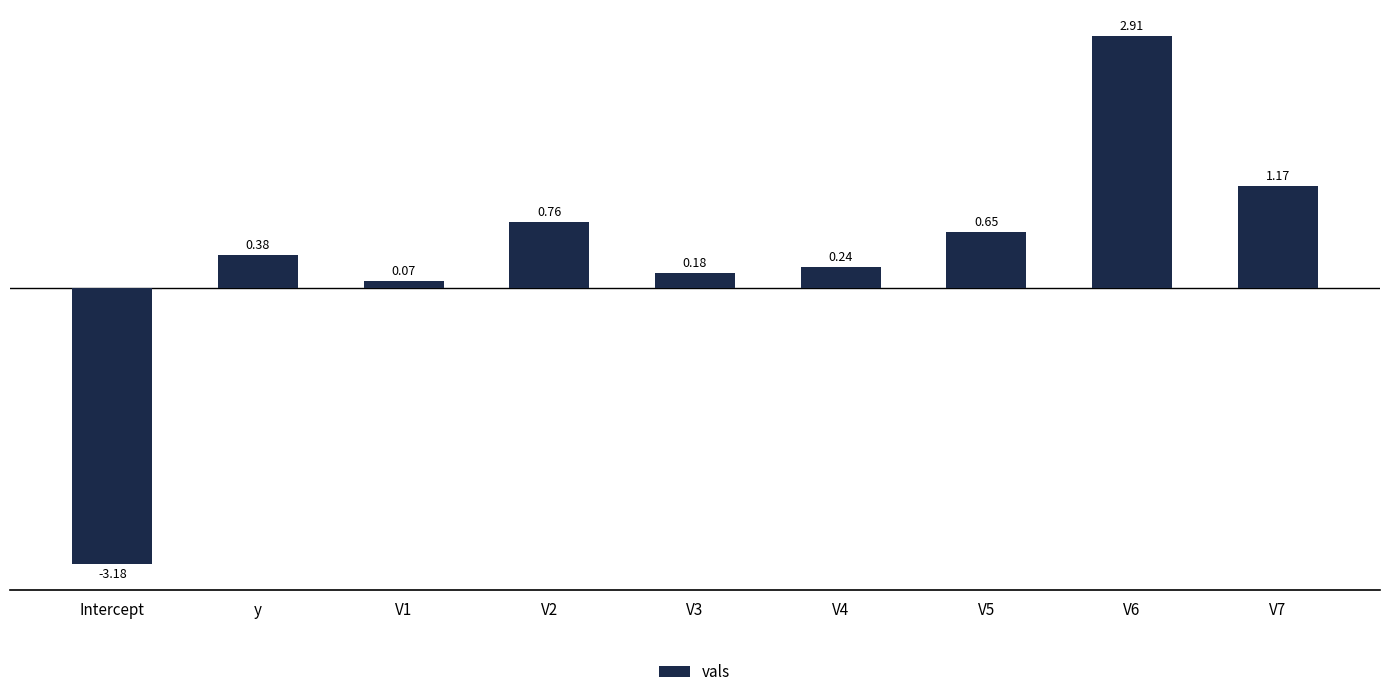

At which label does the data first exceed 0?

y